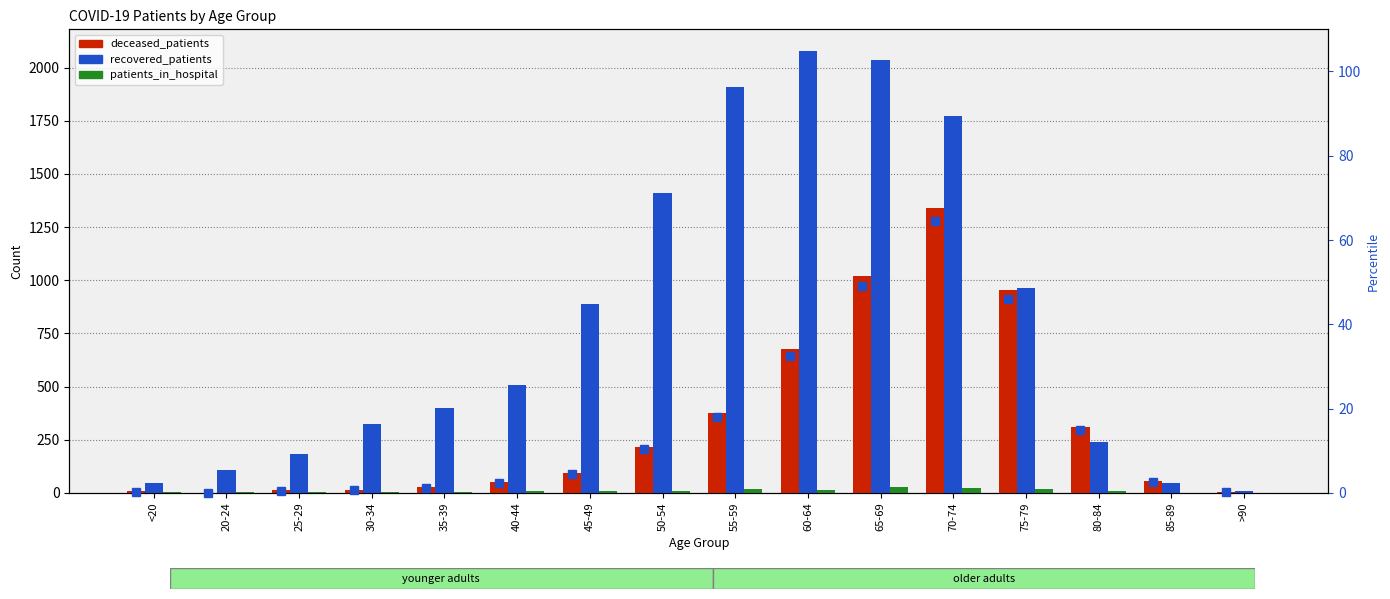

Reading left to right, extract all data points from this chart.

deceased_patients: 7.0	1.0	12.0	13.0	26.0	50.0	92.0	217.0	375.0	676.0	1020.0	1340.0	955.0	310.0	55.0	5.0
recovered_patients: 48.0	110.0	184.0	323.0	401.0	506.0	890.0	1409.0	1907.0	2076.0	2036.0	1772.0	965.0	241.0	48.0	8.0
patients_in_hospital: 3.0	4.0	5.0	6.0	3.0	8.0	7.0	8.0	19.0	16.0	26.0	24.0	20.0	8.0	1.0	1.0
percentile rank within the sample: 0.3	0.0	0.6	0.6	1.3	2.4	4.4	10.5	18.1	32.6	49.1	64.5	46.0	14.9	2.6	0.2